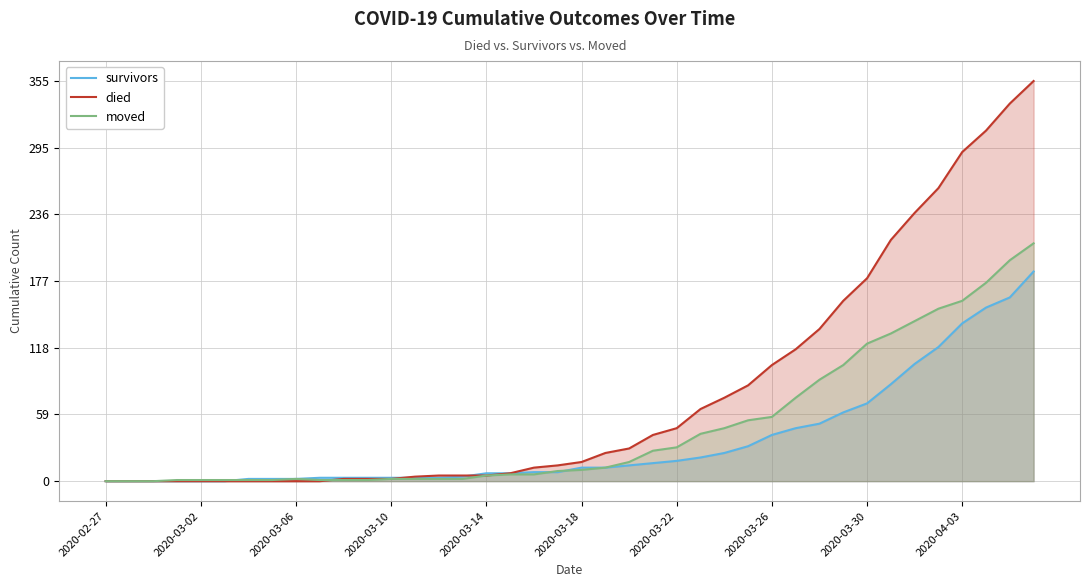

Rank the series by their maximum value, from lowest to highest.

survivors, moved, died